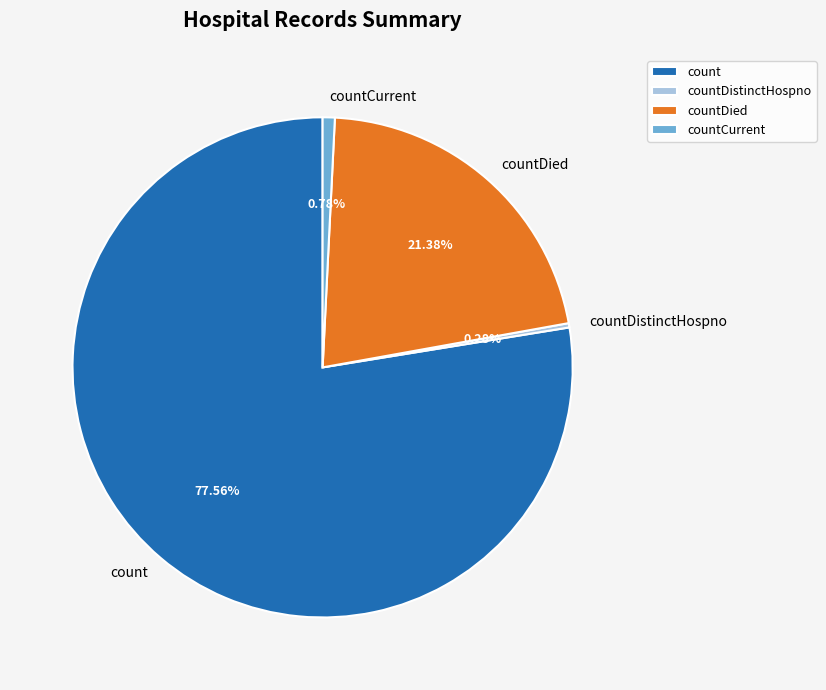

Does countCurrent account for over 50% of the chart?

No